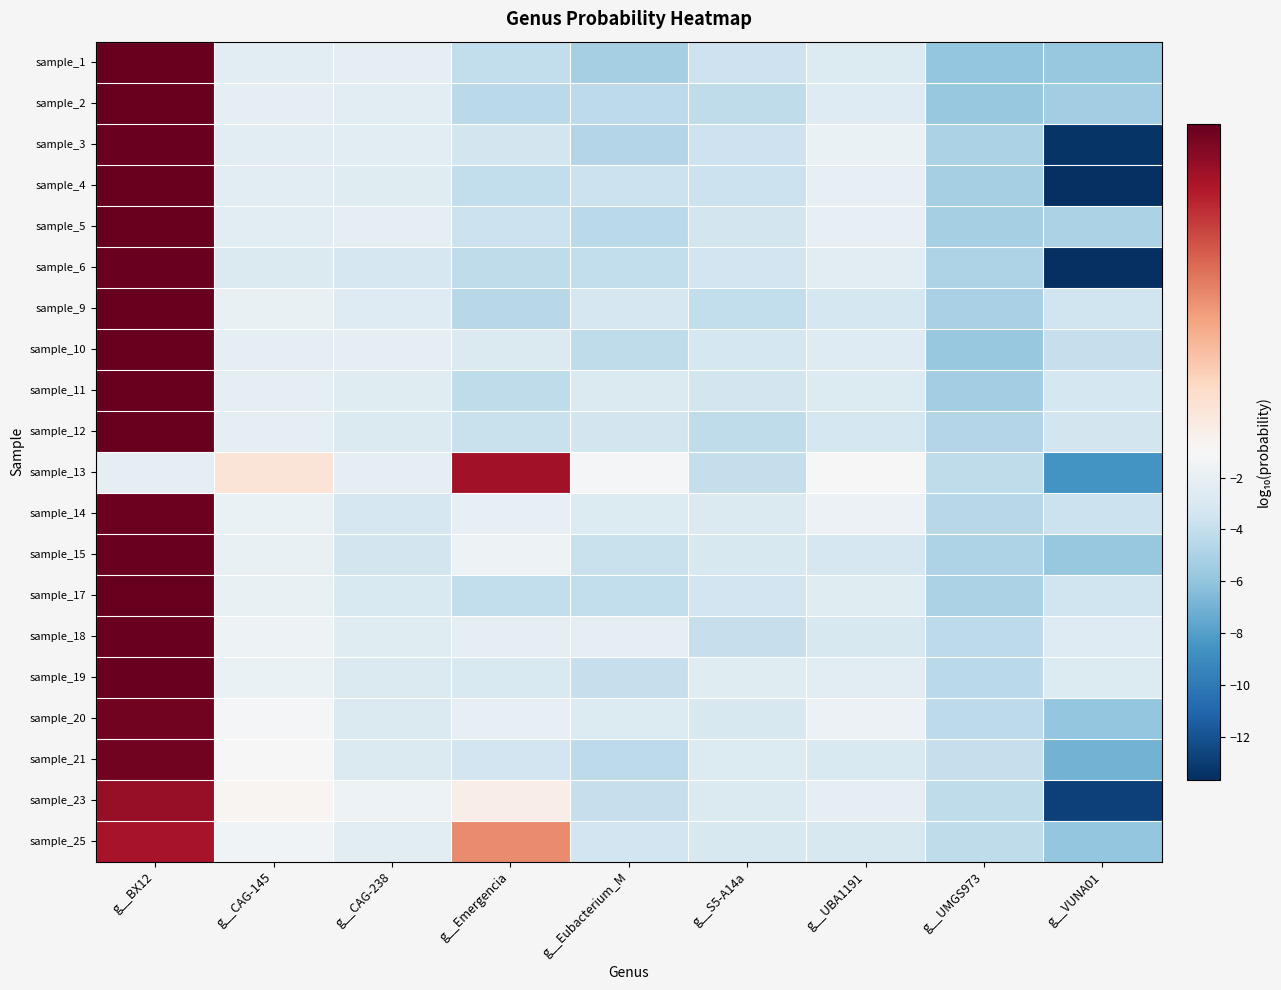

How many data points does each series have?

9